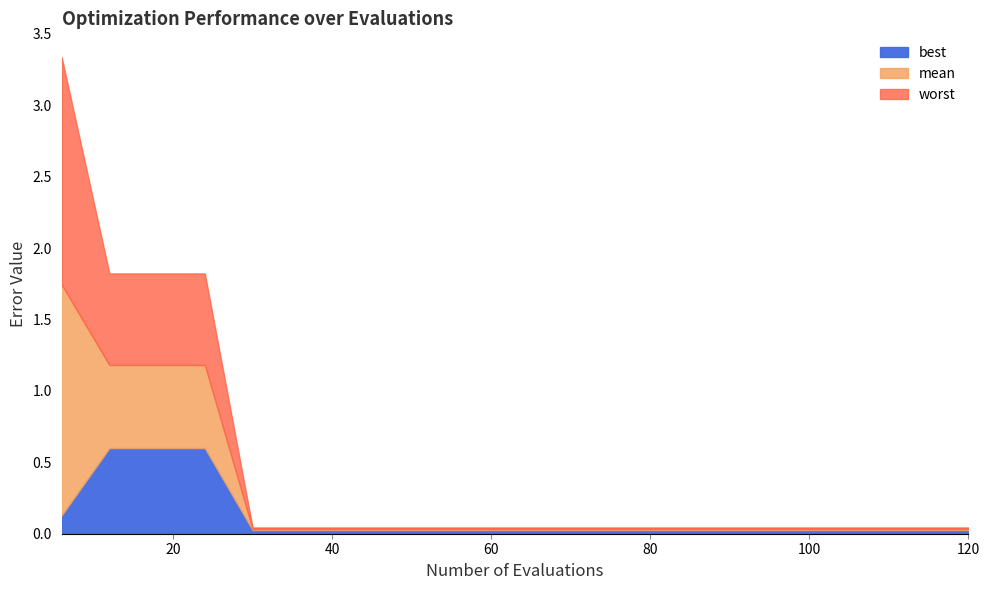

How many series are shown in this chart?

3